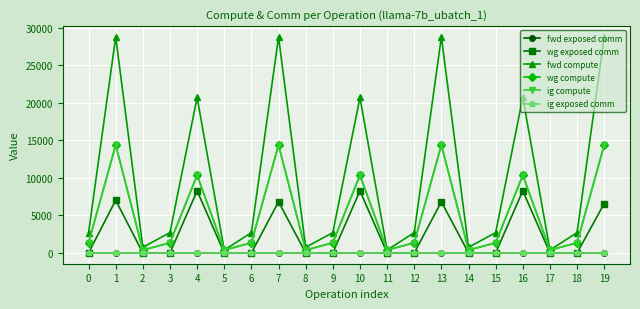

Does the chart have visible grid lines?

Yes